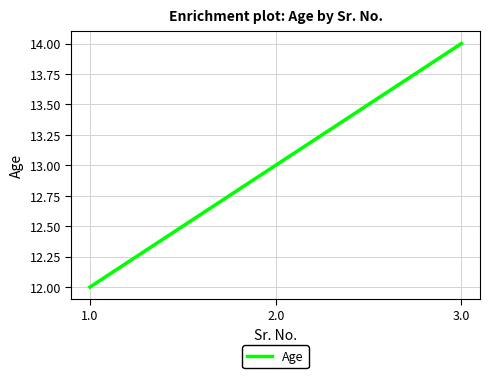

Read the value at 2.0.

13